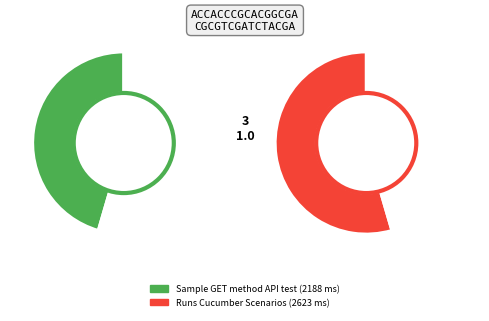

What is the largest slice in the pie chart?

Runs Cucumber Scenarios